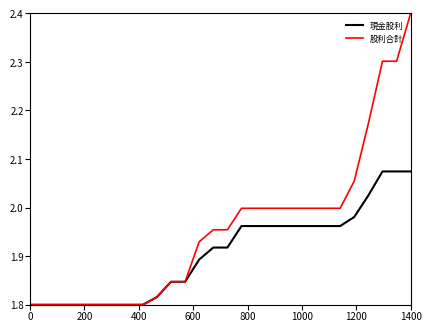

What is the maximum value for 股利合計?

2.4